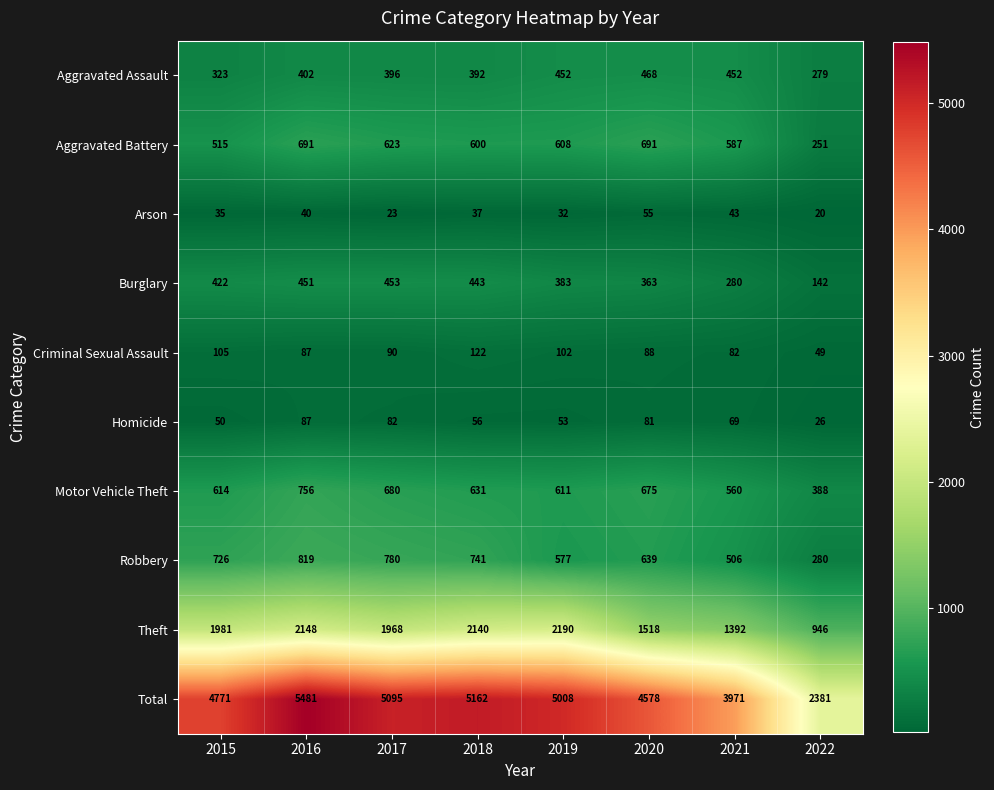

How many series are shown in this chart?

10